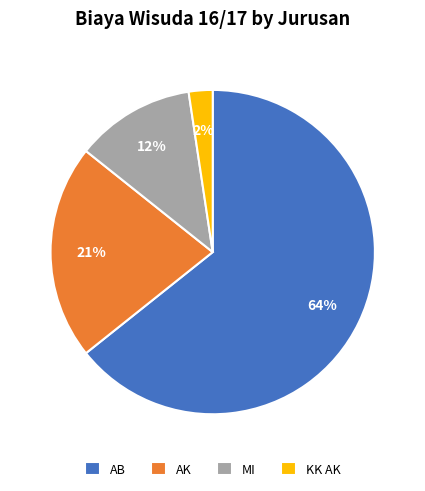

True or false: KK AK accounts for 2% of the total.

True